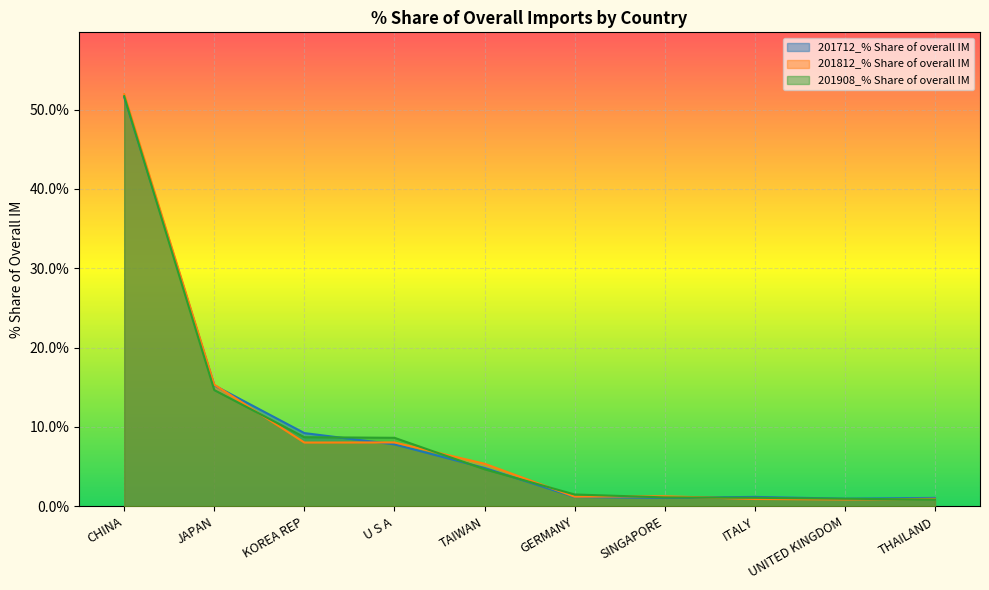

What is the average value of the 201812_% Share of overall IM series?

9.4